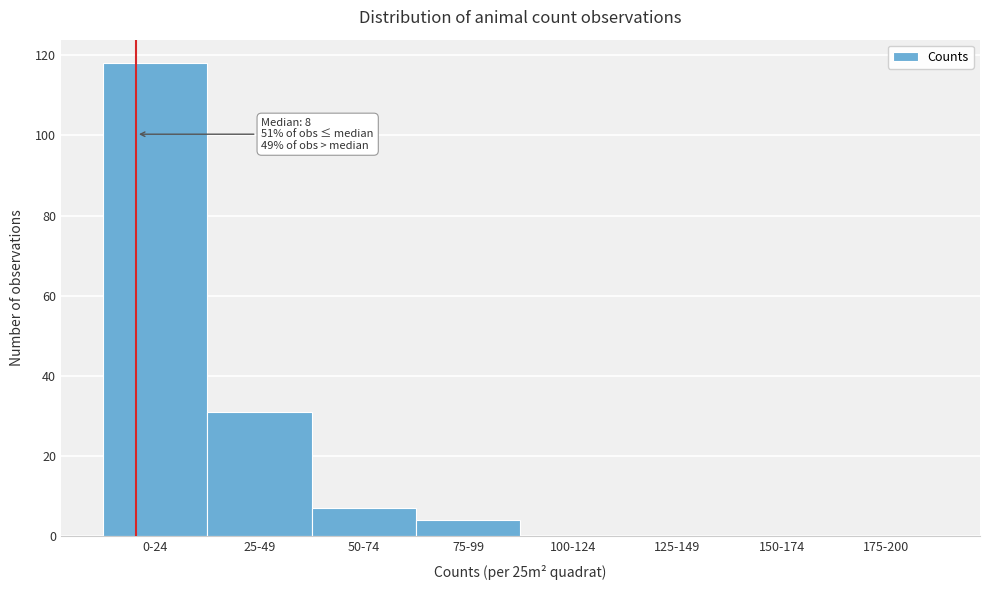

Reading left to right, list all the values displayed in this chart.

0-24=118	25-49=31	50-74=7	75-99=4	100-124=0	125-149=0	150-174=0	175-200=0